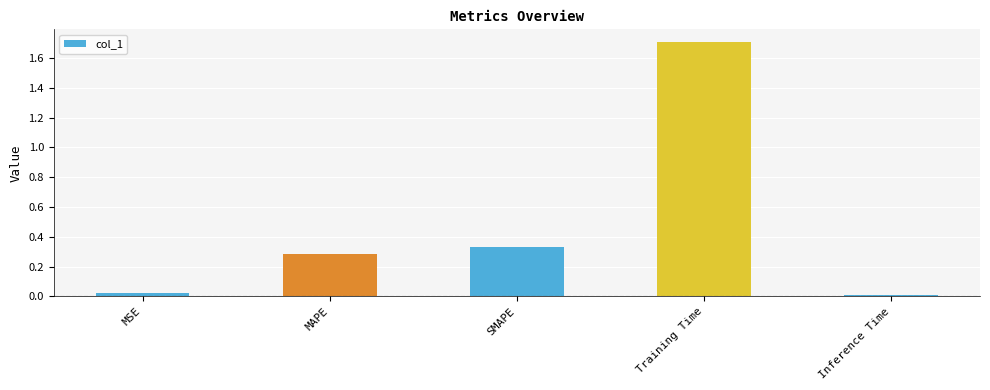

What is the label of the 4th bar from the left?

Training Time